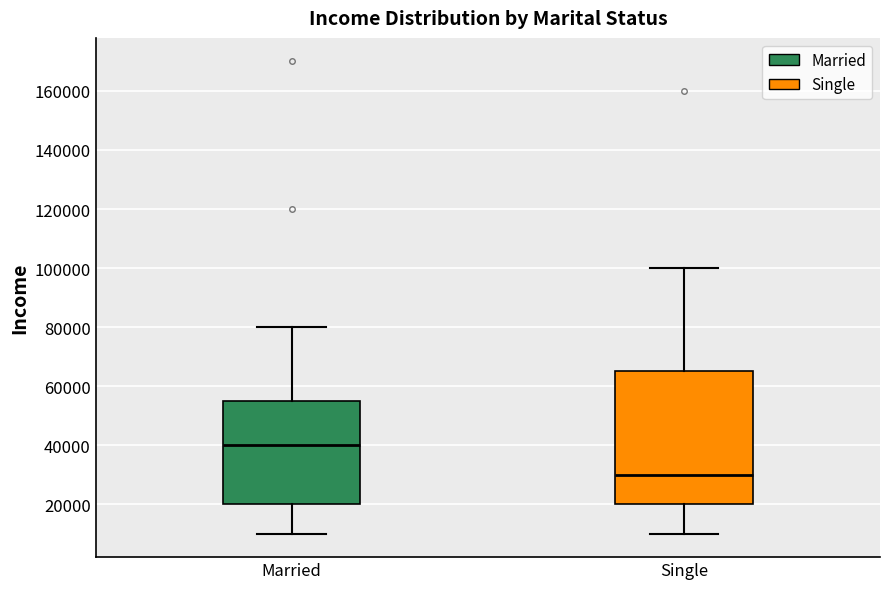

Which box's median line is the lowest?

Single